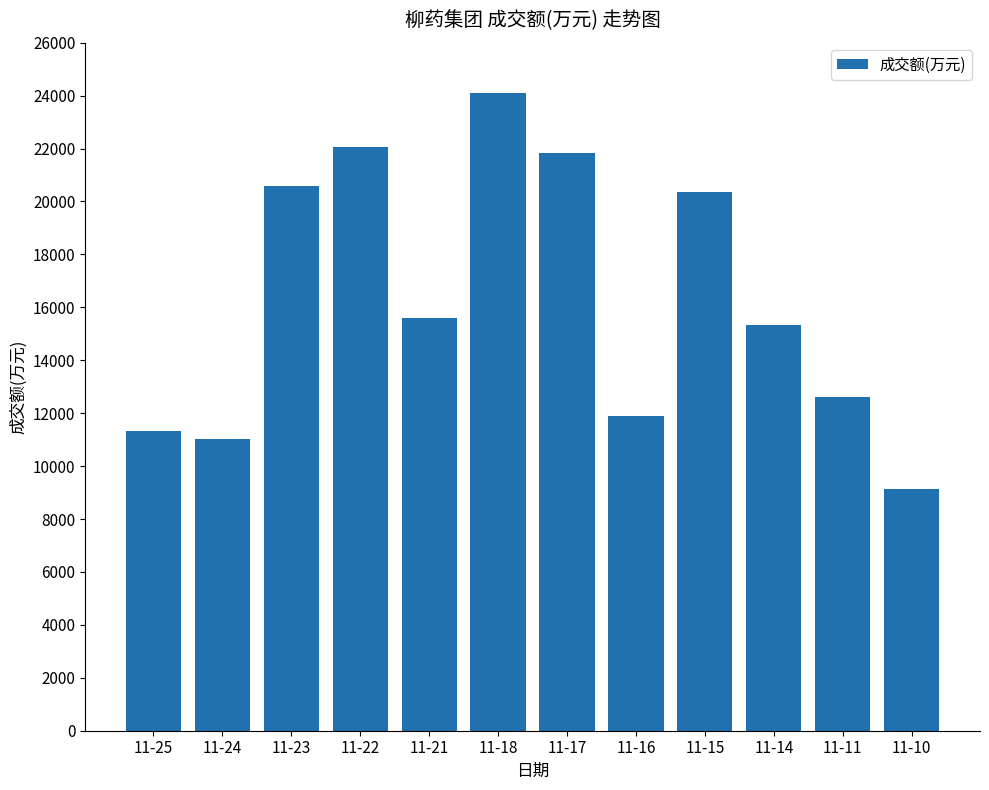

Reading left to right, extract all data points from this chart.

11330	11016	20595	22064	15612	24106	21839	11880	20349	15316	12626	9143